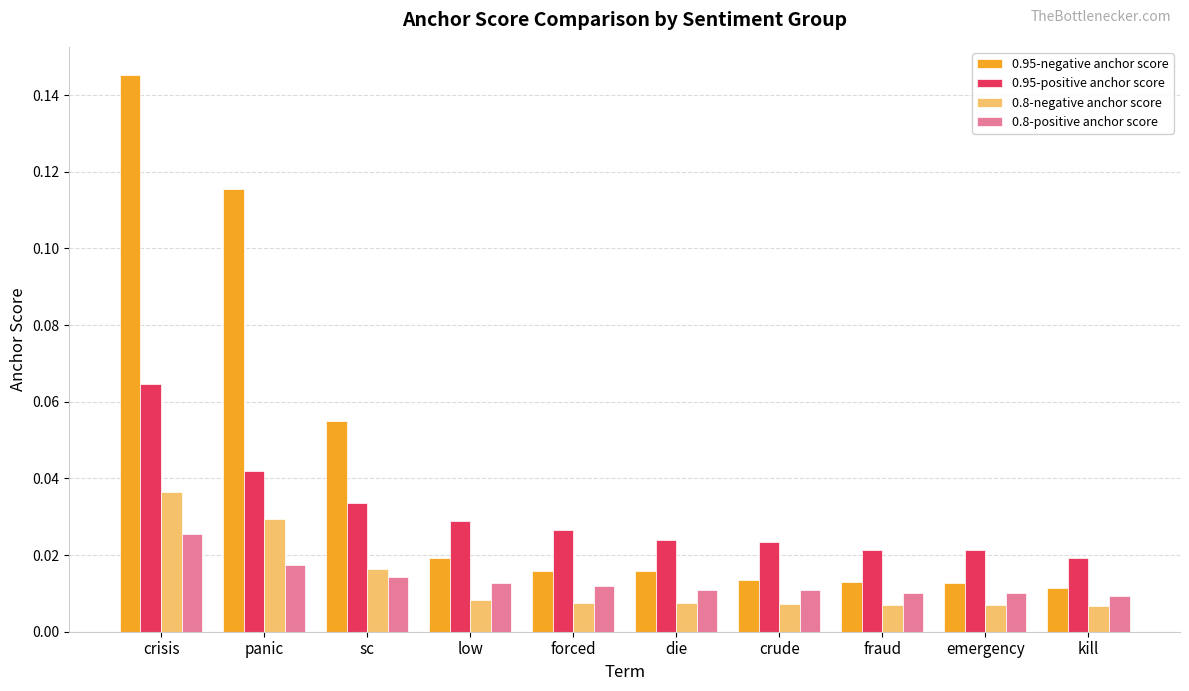

What are all the series names shown in the legend?

0.95-negative anchor score, 0.95-positive anchor score, 0.8-negative anchor score, 0.8-positive anchor score